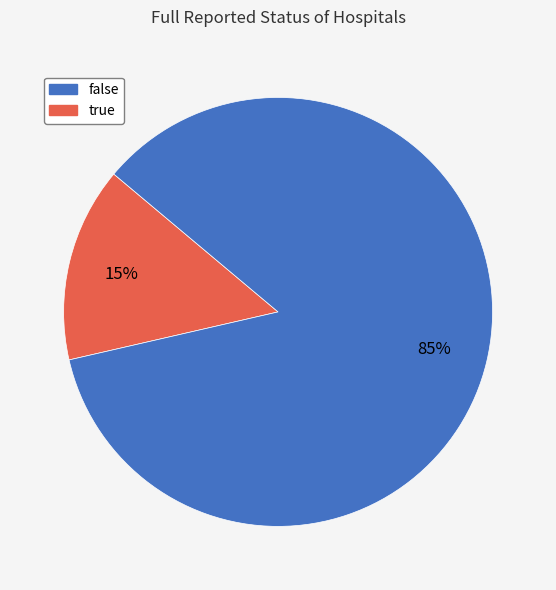

To the nearest percent, what is the average slice percentage?

50%